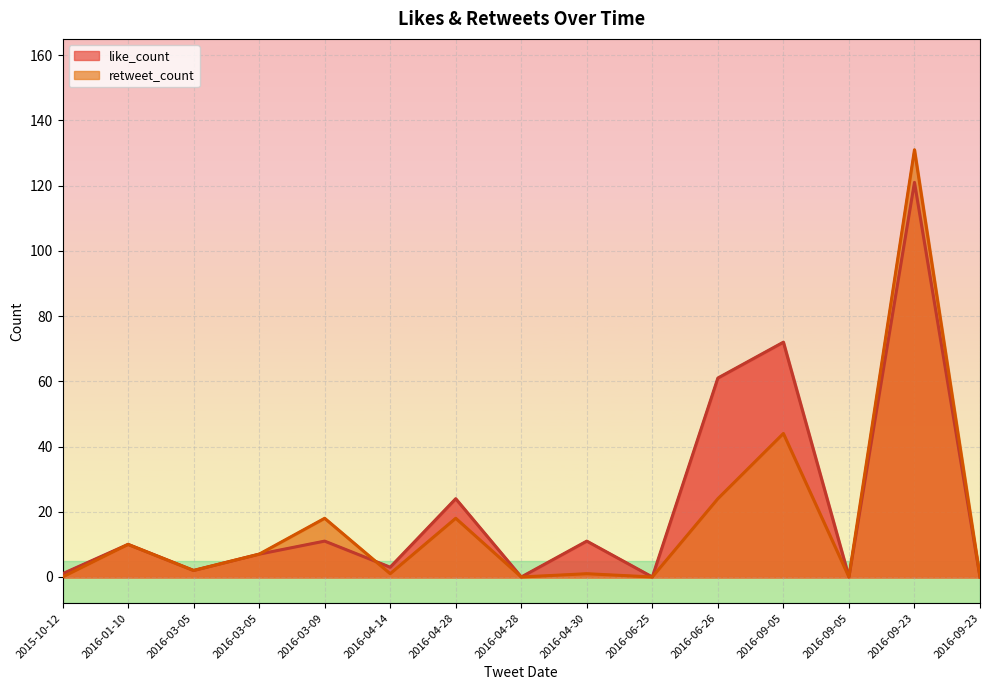

True or false: retweet_count has a value of 2 at 2016-03-05.

True